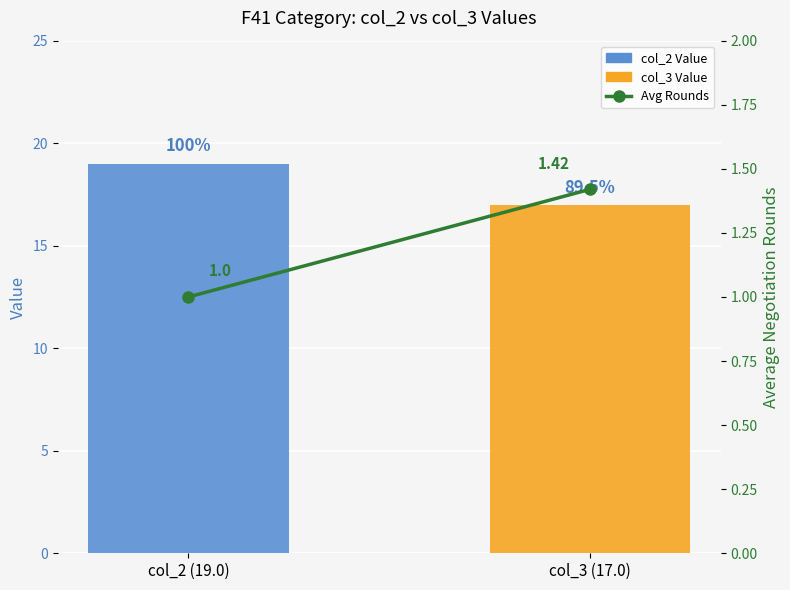

What is the maximum value shown in the chart?

1.4